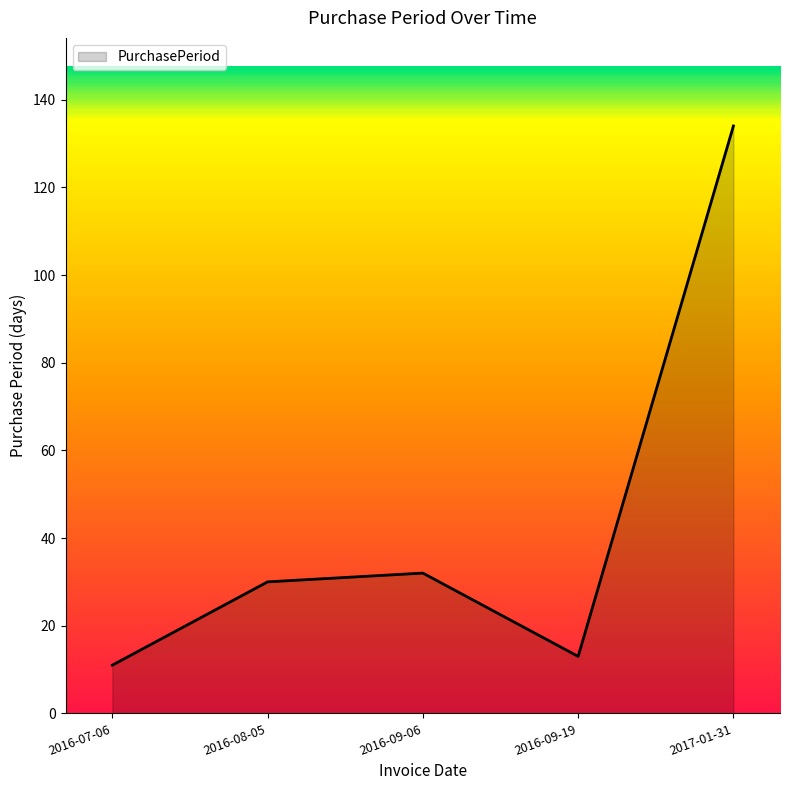

Is it true that the value at 2017-01-31 is 227?

False